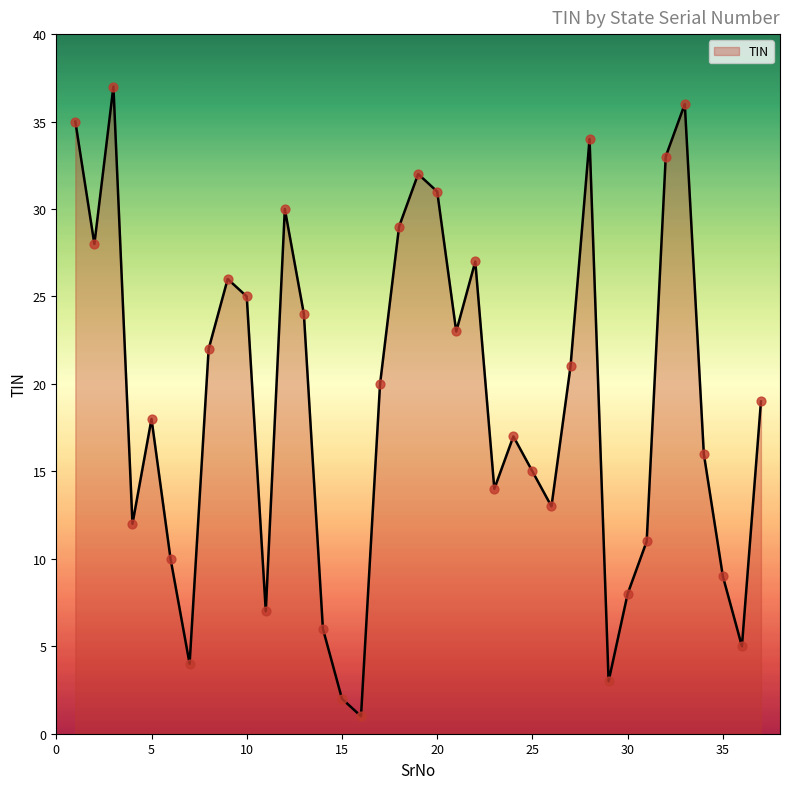

What is the maximum value shown in the chart?

37